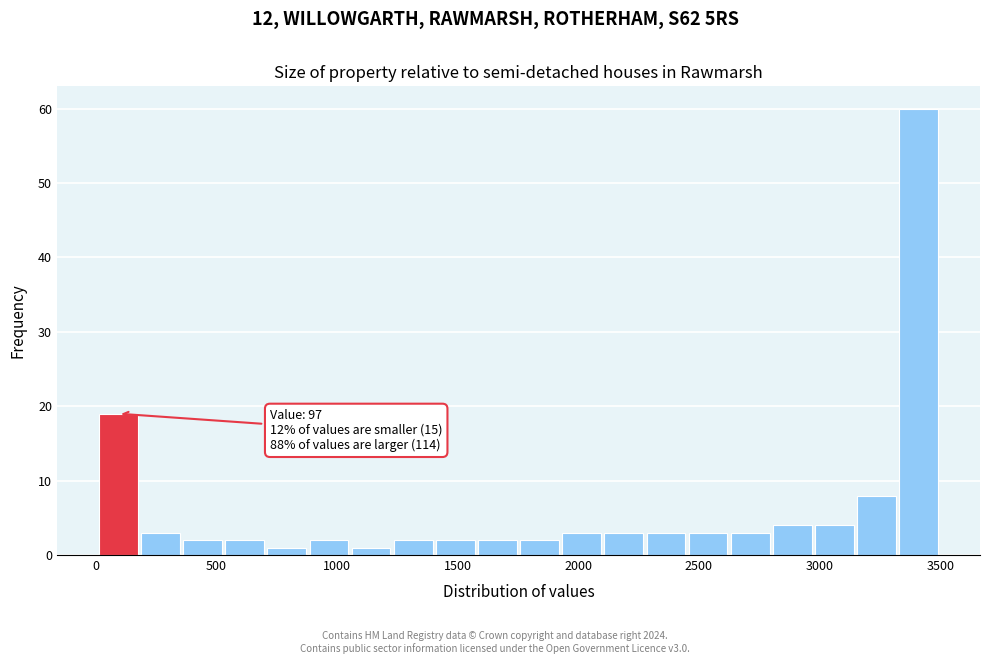

Read against the x-axis, roughly where is the centre of the tallest bar?

3400